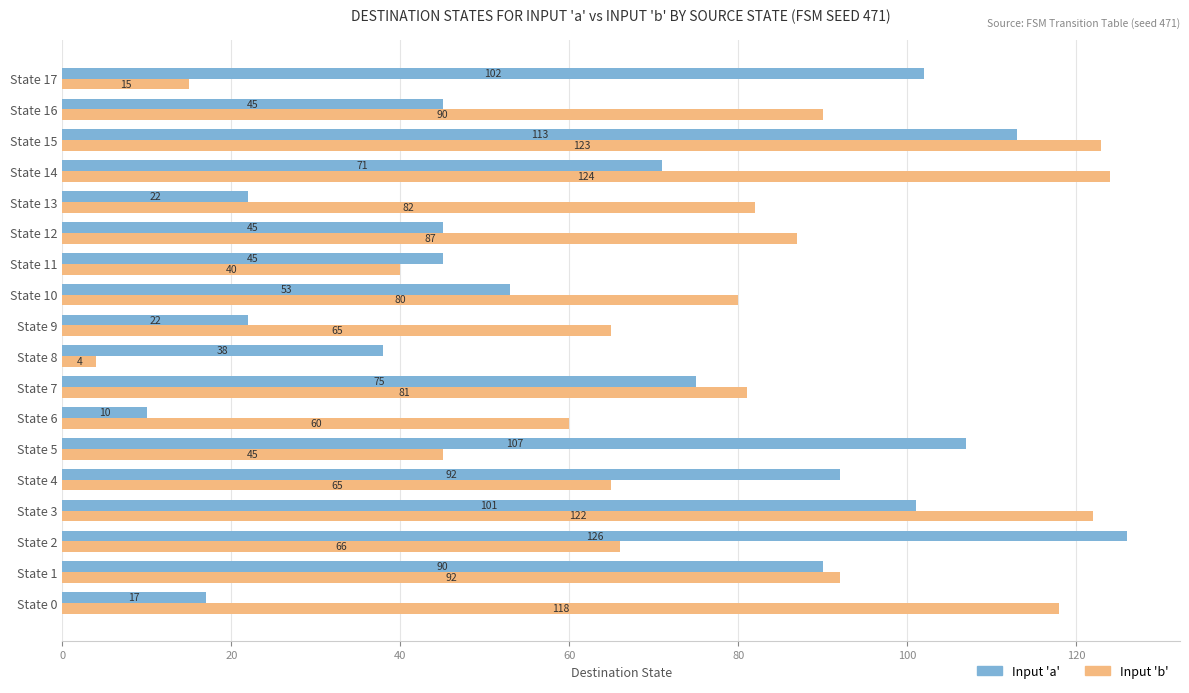

Read the Input 'a' value at State 14, to the nearest 50.

50